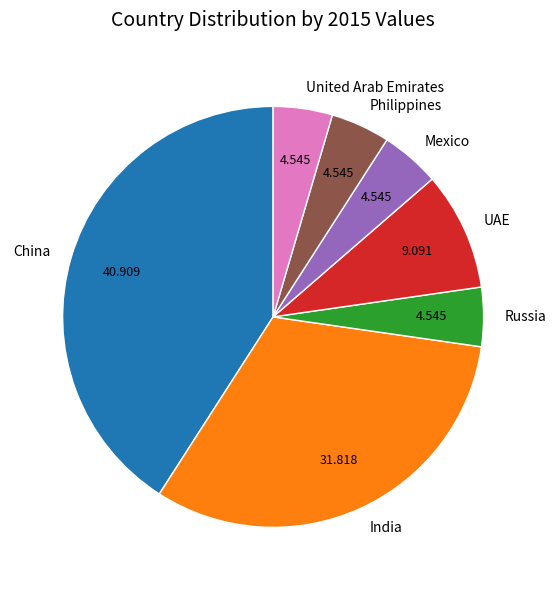

The India slice represents 32% of the pie. True or false?

True